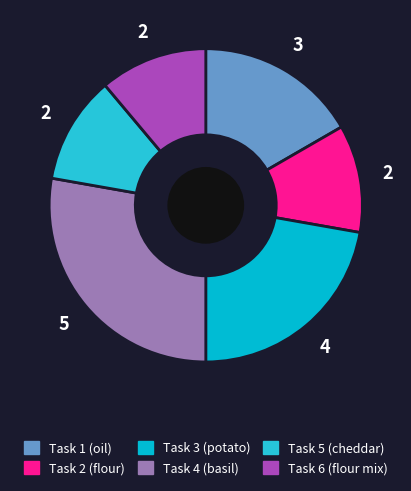

Between Task 6 (flour mix) and Task 1 (oil), which is larger?

Task 1 (oil)